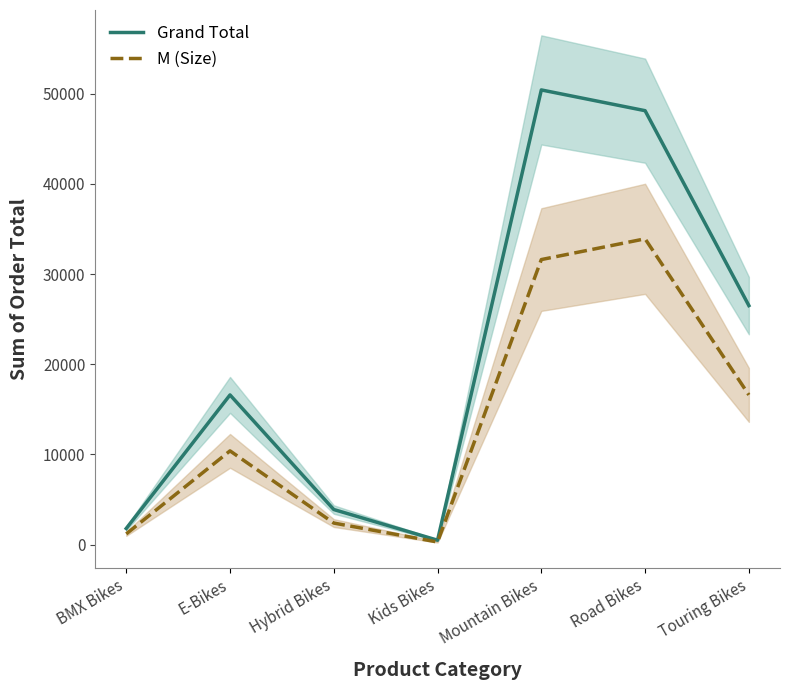

Rank the series by their maximum value, from lowest to highest.

M (Size), Grand Total